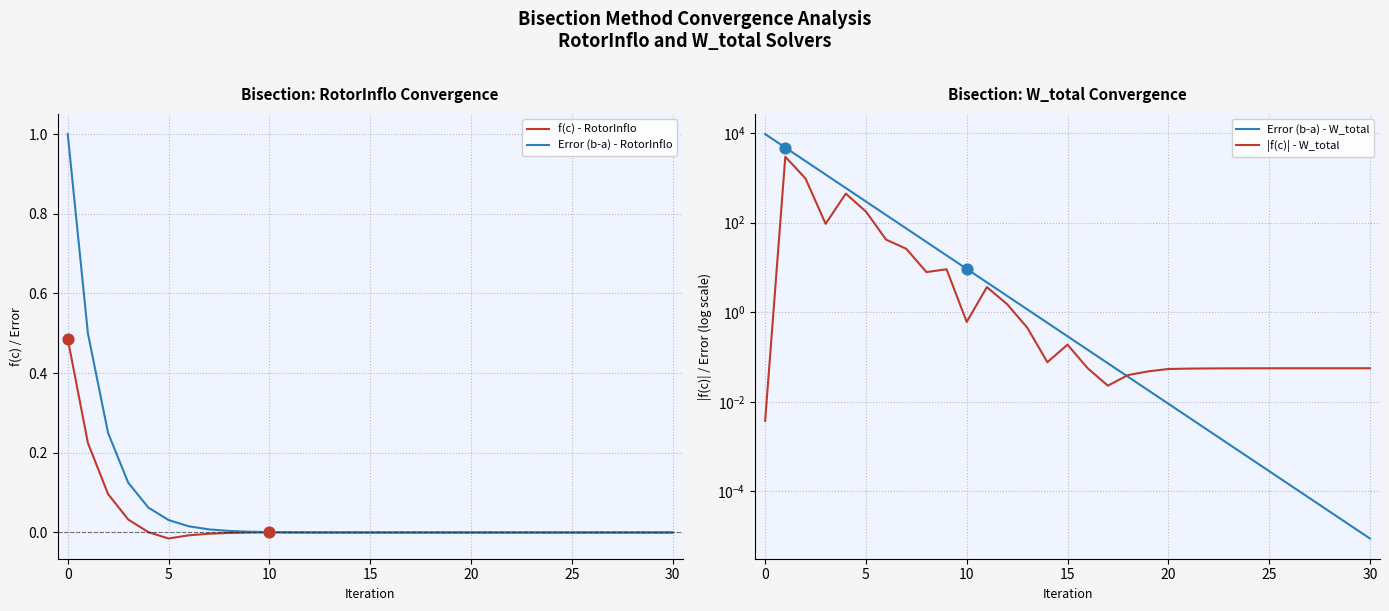

What are all the series names shown in the legend?

f(c) - RotorInflo, Error (b-a) - RotorInflo, Error (b-a) - W_total, |f(c)| - W_total